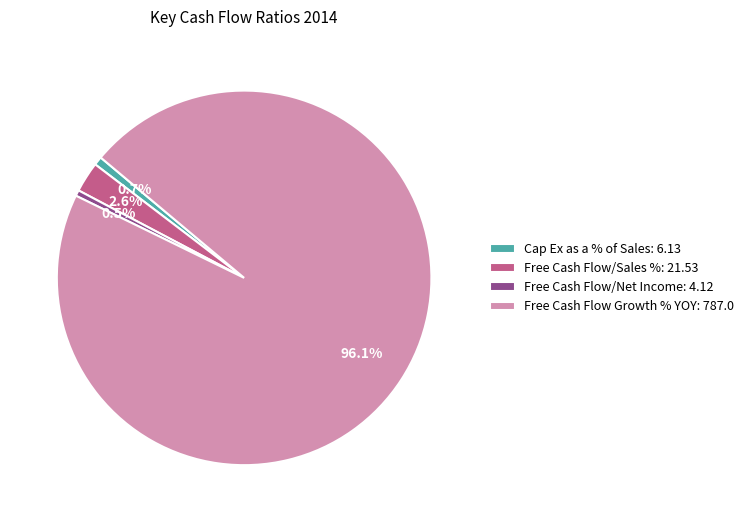

Combined, do Free Cash Flow/Sales %: 21.53 and Cap Ex as a % of Sales: 6.13 account for over 50%?

No